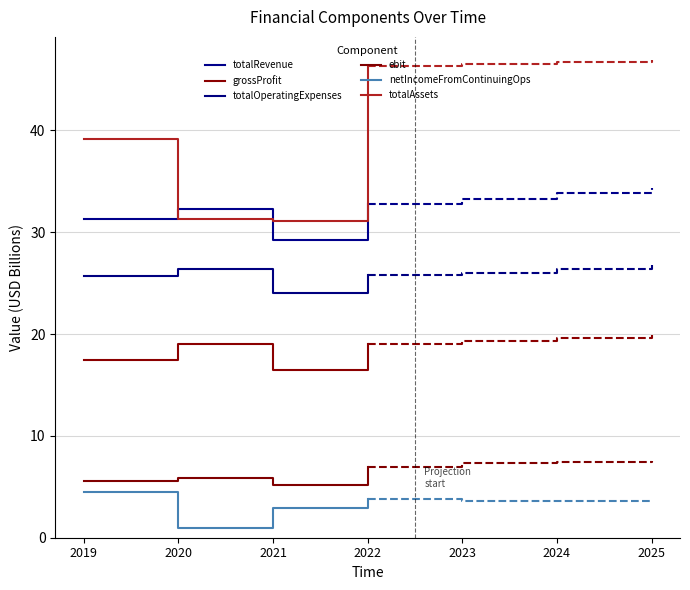

What is the greatest value displayed?

46.3